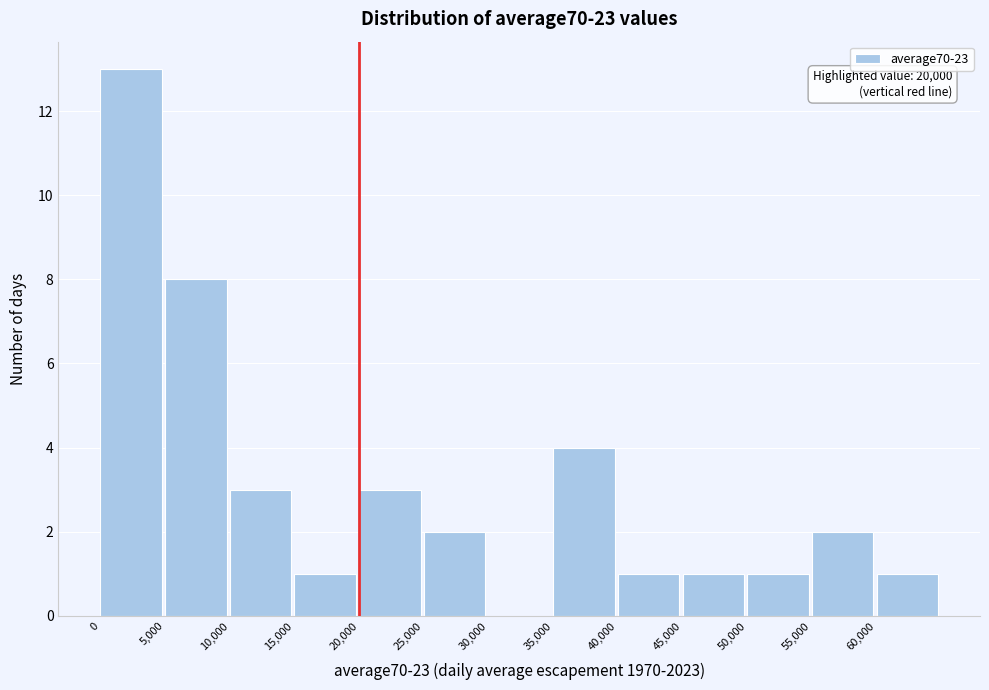

Which range on the x-axis has the tallest bar?

0 to 5000